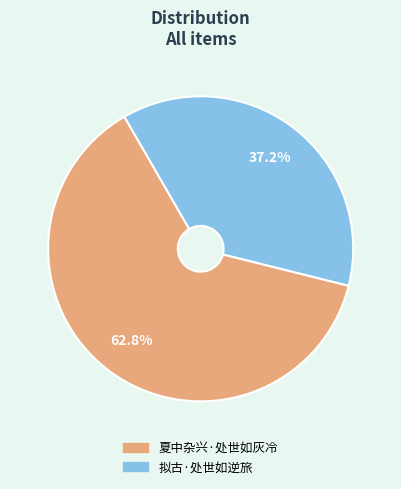

Rank the categories by value from lowest to highest.

拟古·处世如逆旅, 夏中杂兴·处世如灰冷